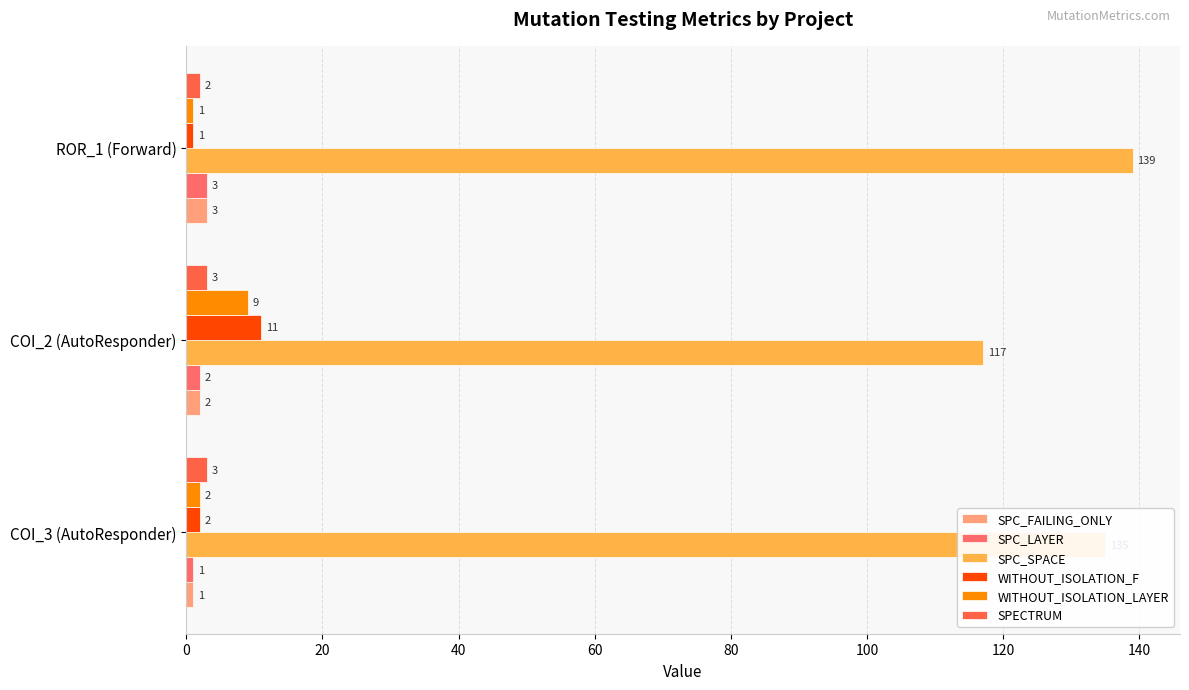

Which series has the largest total across all categories?

SPC_SPACE